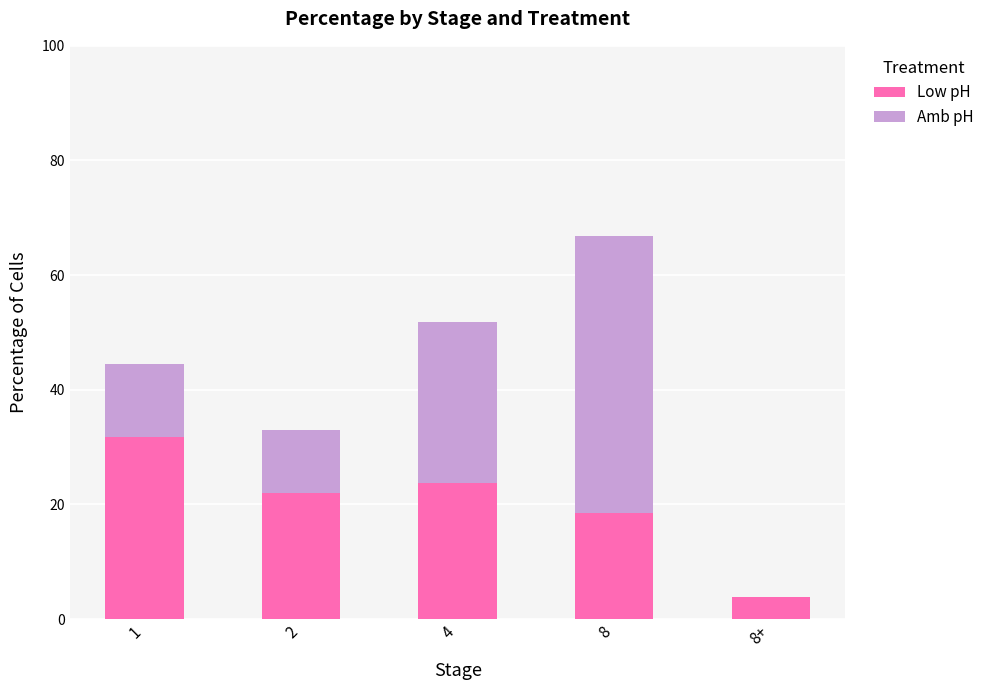

Are the bars grouped side by side (vs. stacked)?

No